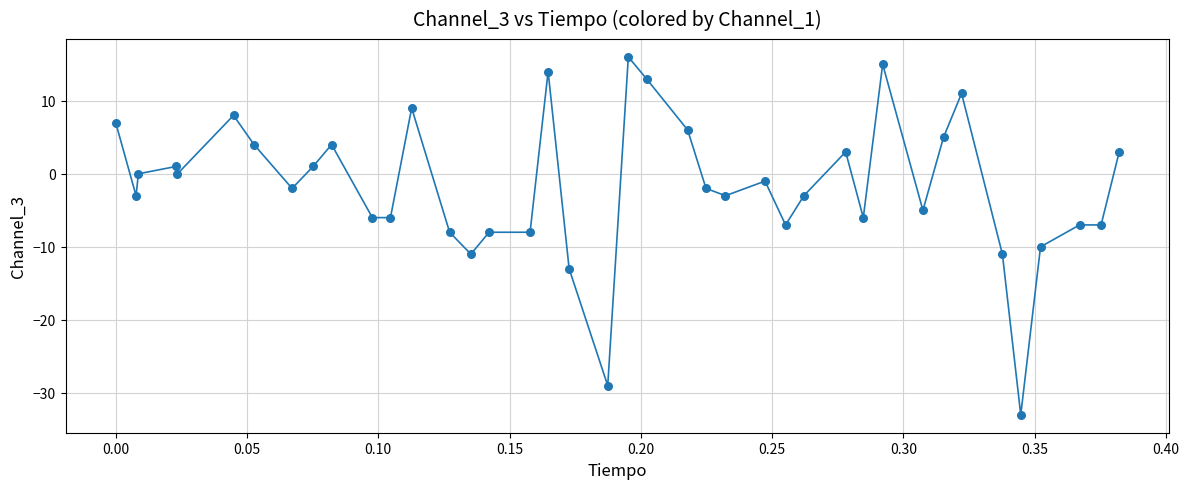

What is the difference between the maximum and minimum values?

49